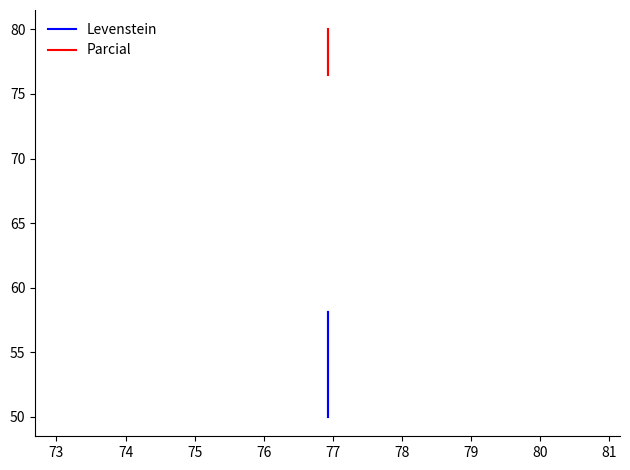

What are all the series names shown in the legend?

Levenstein, Parcial